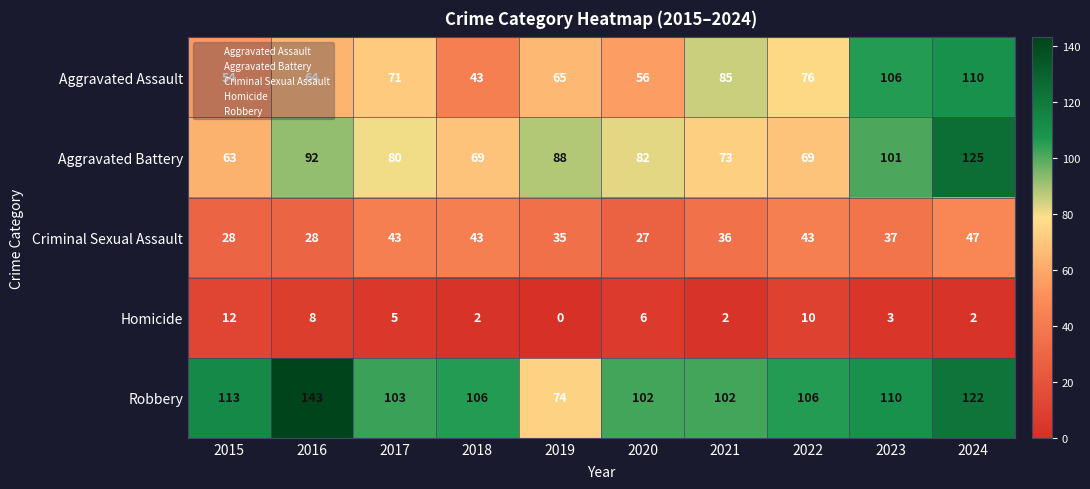

At which category is the sum across all series the highest?

2024